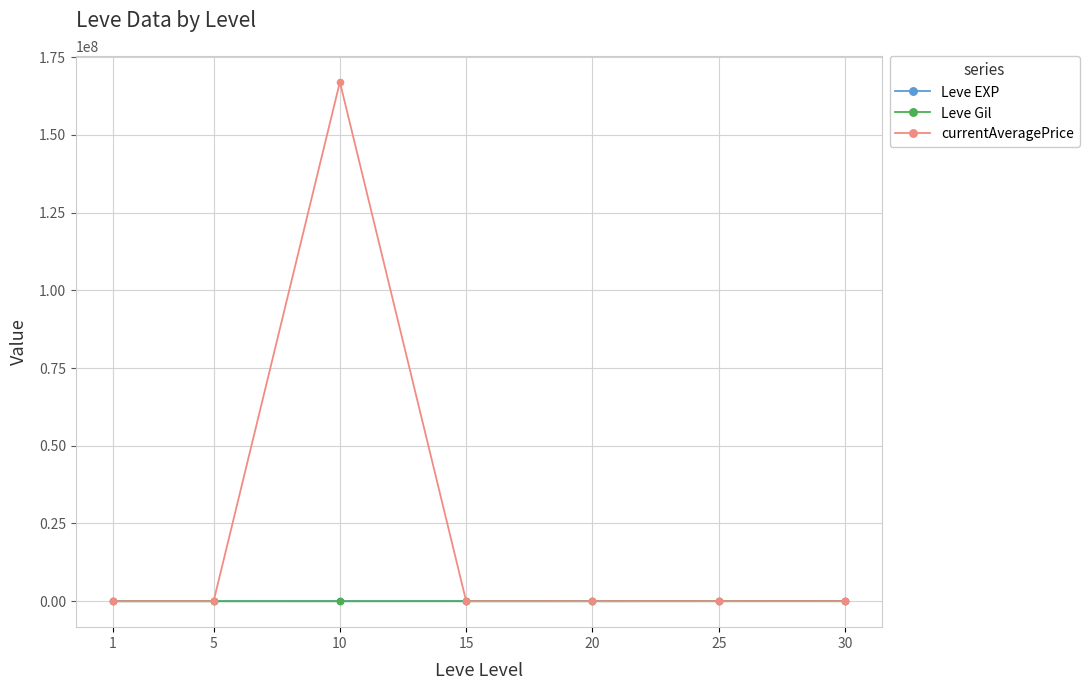

What is the value of the currentAveragePrice point at the 6th from the left?

8000.0